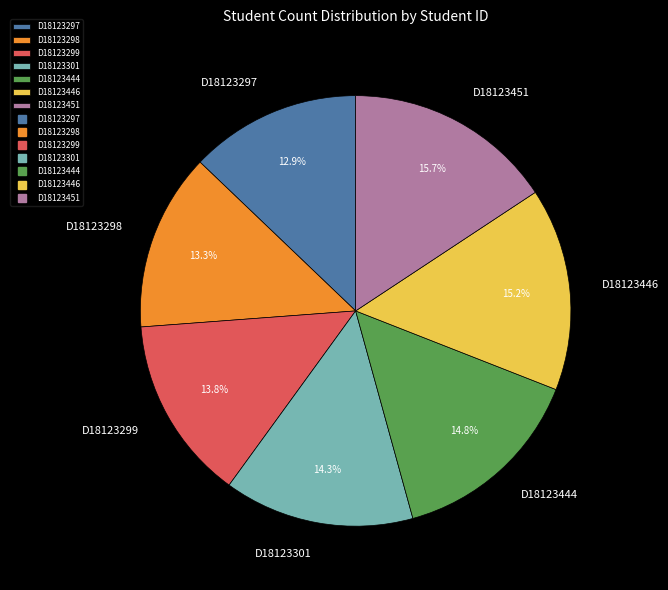

Which has a higher value, D18123446 or D18123301?

D18123446